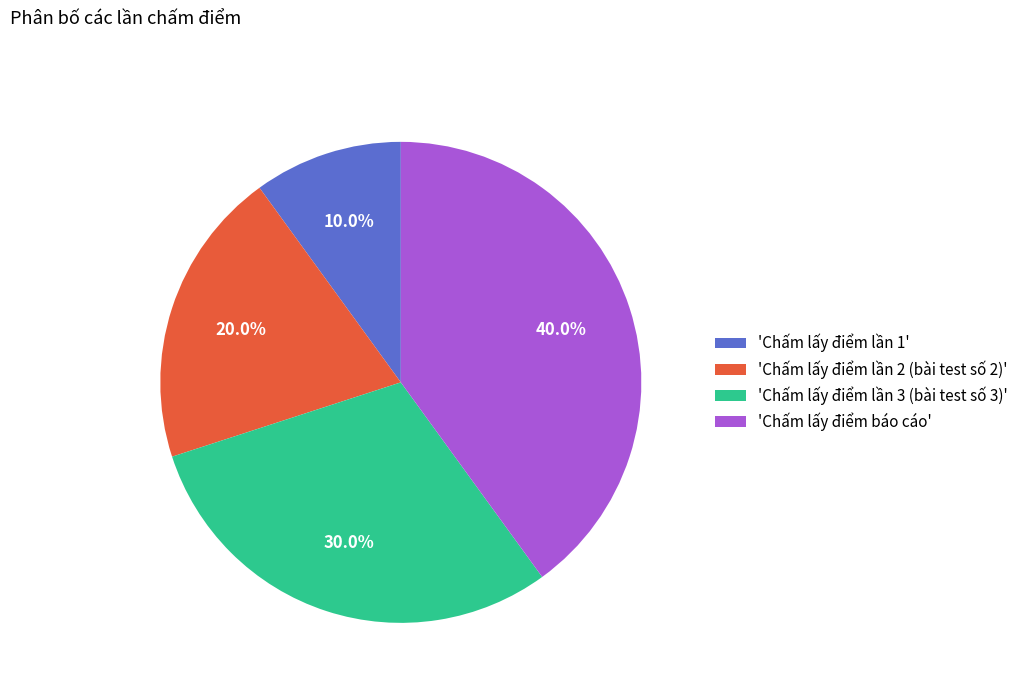

What is the ratio of the value at 'Chấm lấy điểm báo cáo' to the value at 'Chấm lấy điểm lần 3 (bài test số 3)'?

1.3